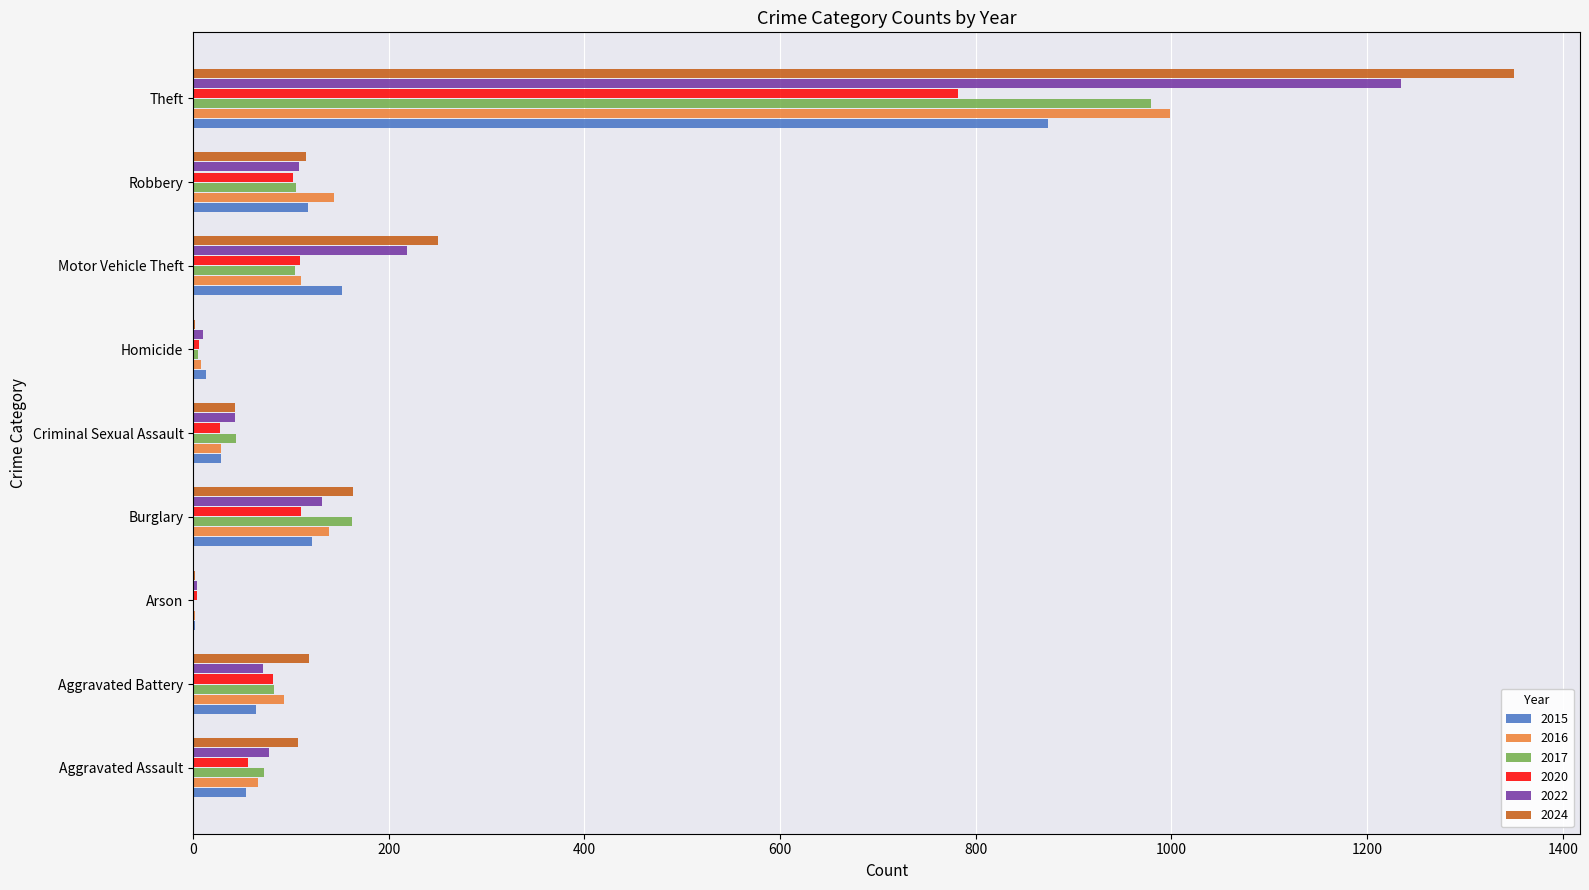

What is the sum of the 2024 values at Burglary and Robbery?

278